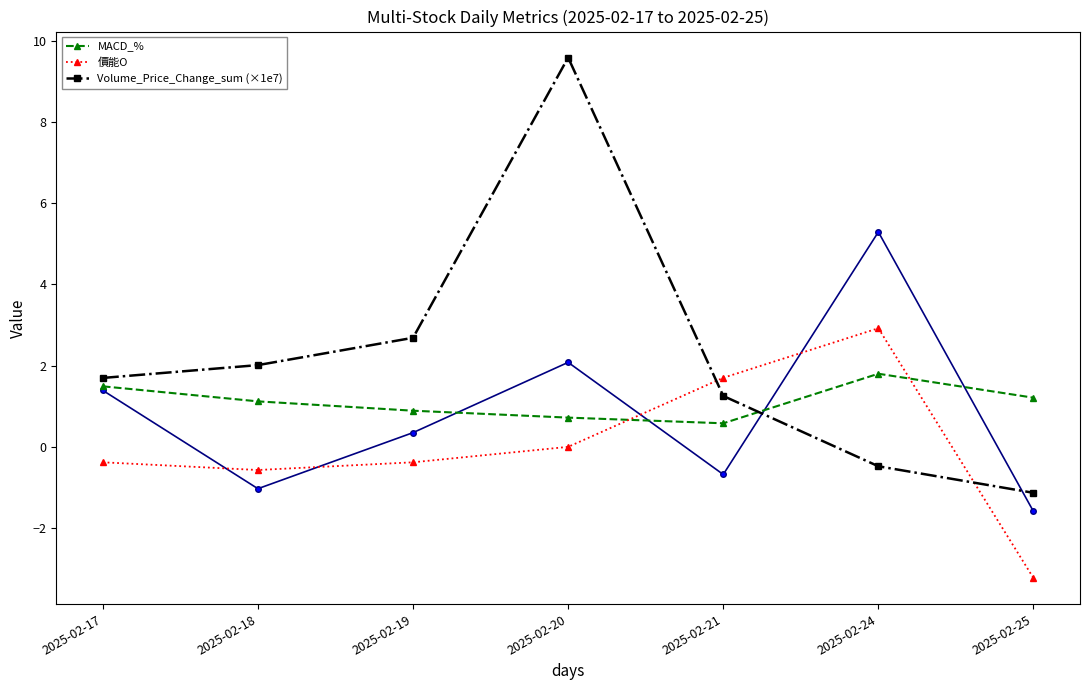

How many interior local peaks does the 價能O series have?

1